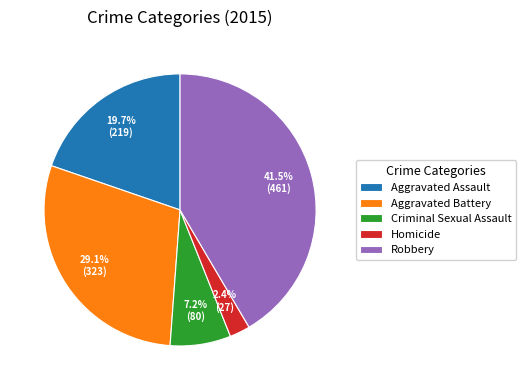

Approximately how many times larger is the value at Homicide compared to Criminal Sexual Assault?

0.3